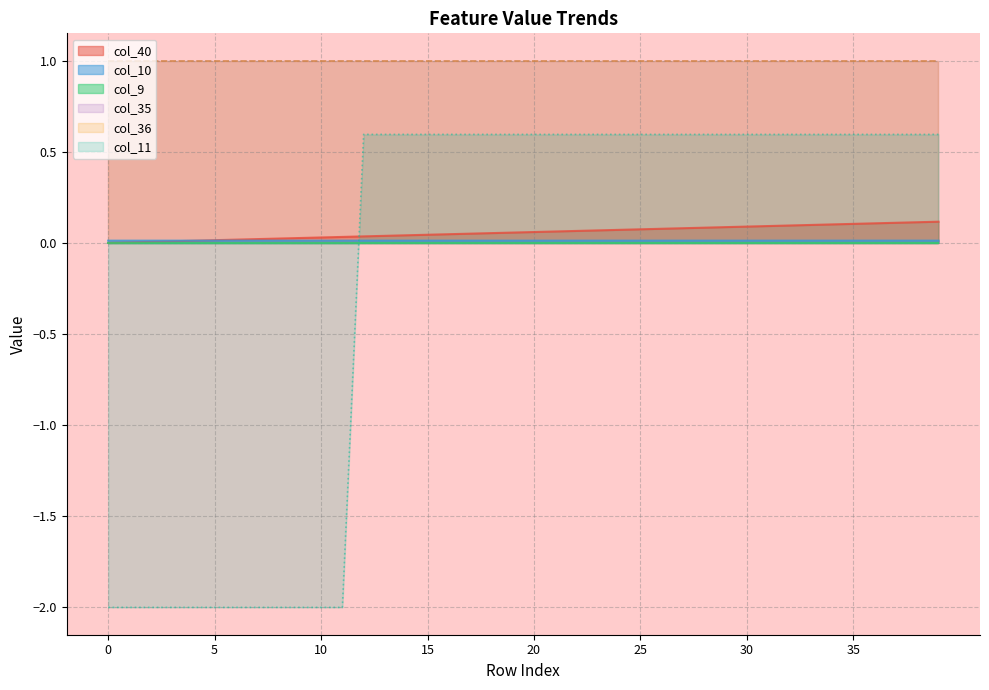

Does the chart have visible grid lines?

Yes